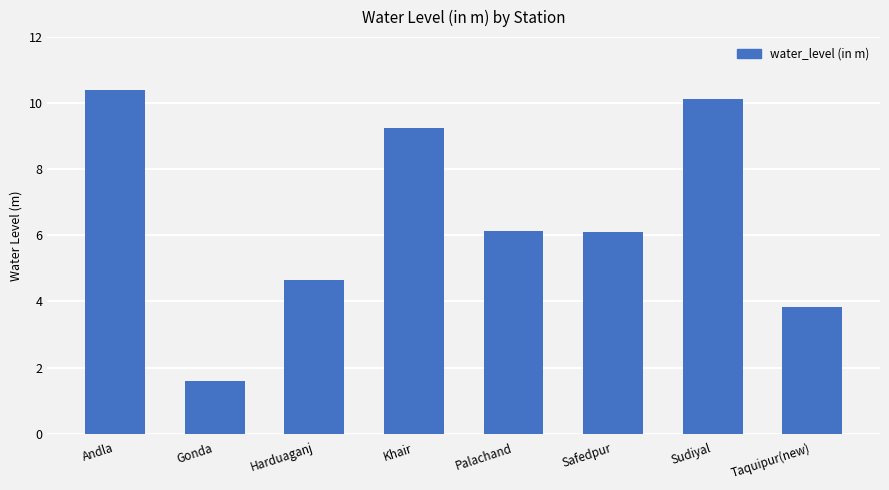

Reading left to right, extract all data points from this chart.

Andla=10.4	Gonda=1.6	Harduaganj=4.6	Khair=9.2	Palachand=6.1	Safedpur=6.1	Sudiyal=10.1	Taquipur(new)=3.8